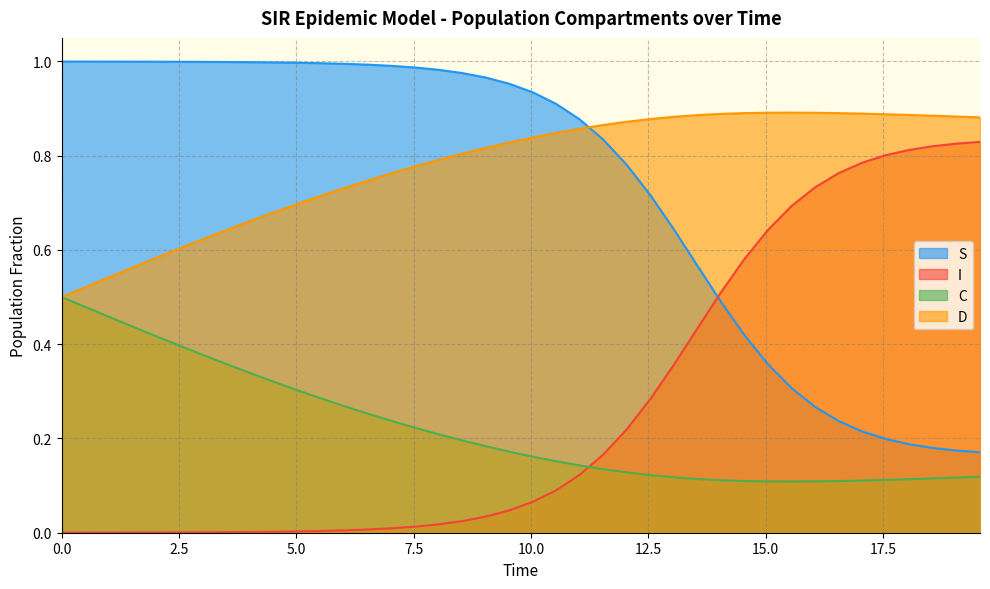

Does the chart have visible grid lines?

Yes